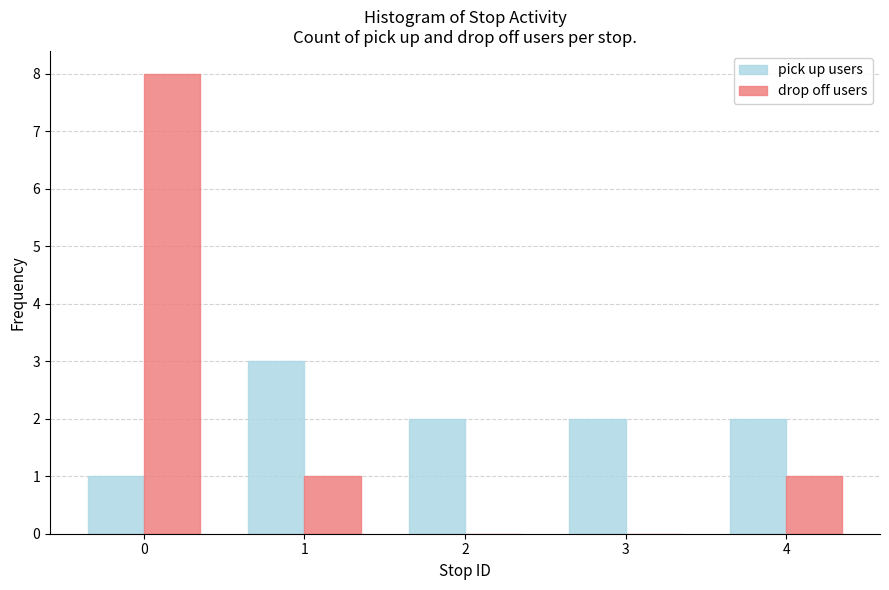

Is the value of pick up users at 2 greater than the value of drop off users at 4?

Yes